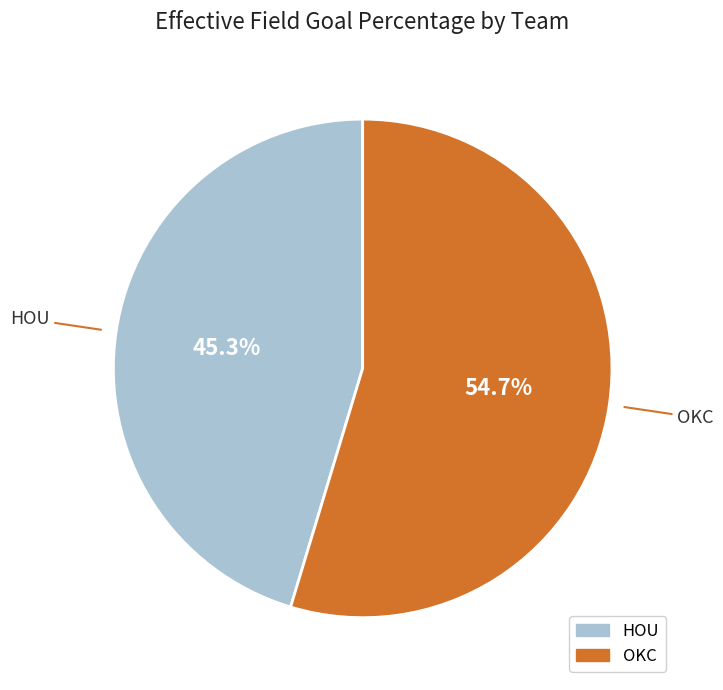

Is there a majority slice in this chart?

Yes